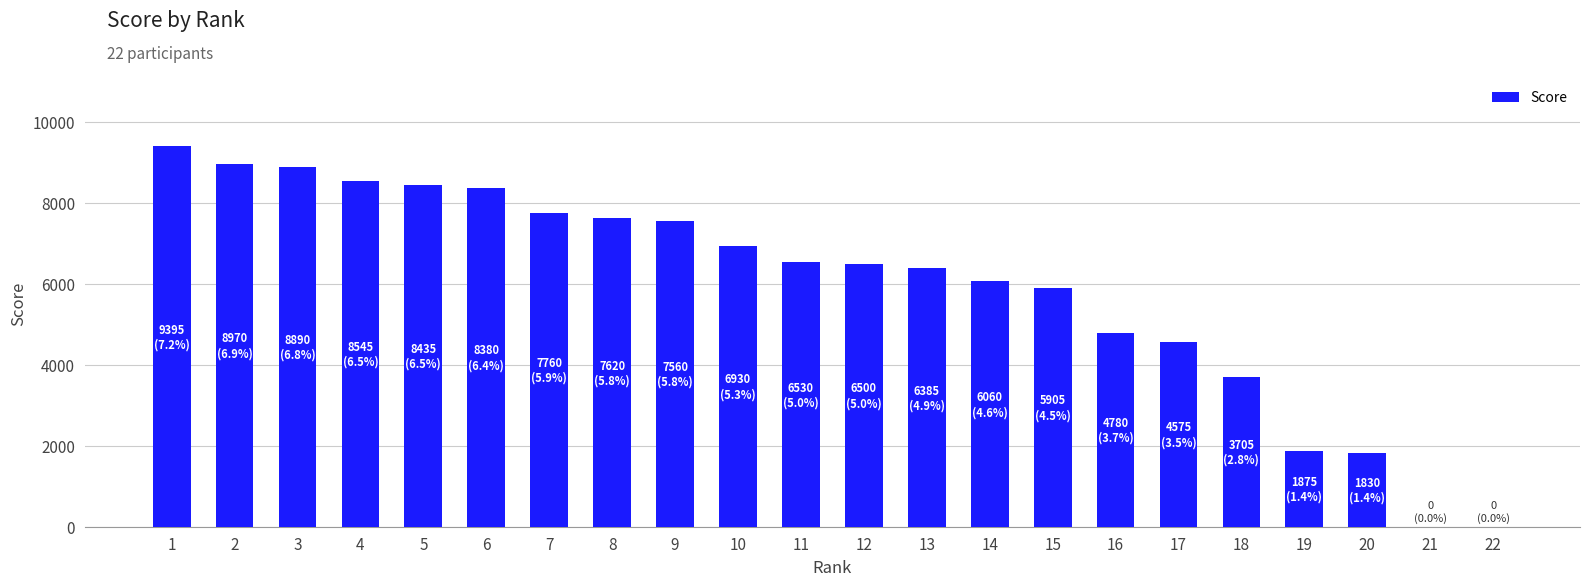

Approximately how many times larger is the value at 5 compared to 4?

1.0